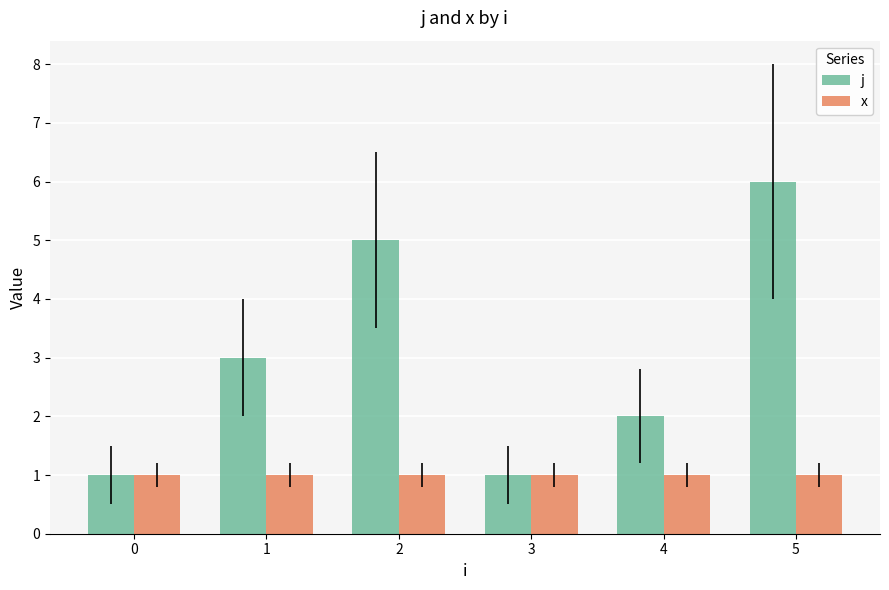

Reading left to right, transcribe all the data shown in this chart.

j: 1	3	5	1	2	6
x: 1	1	1	1	1	1